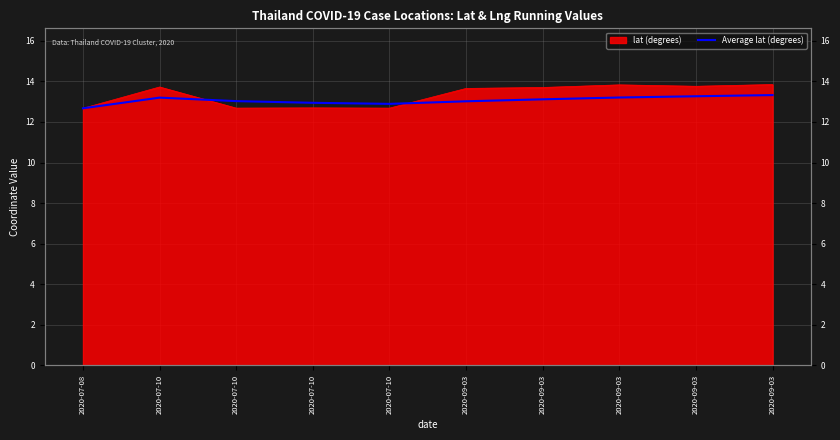

Is it true that the value at 2020-09-03 is 4.9?

False